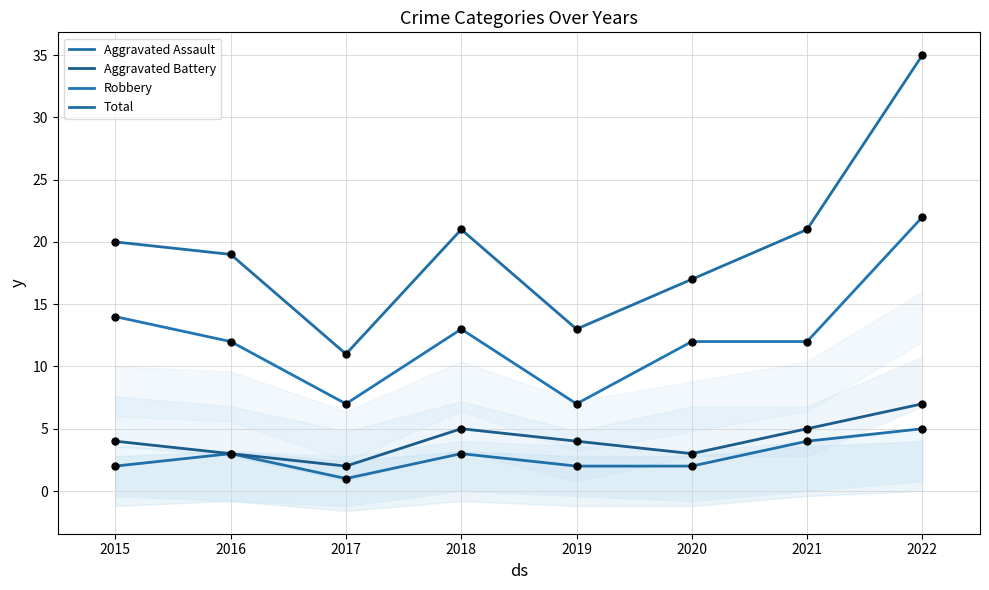

Which series has the largest Y range (max minus min)?

Total